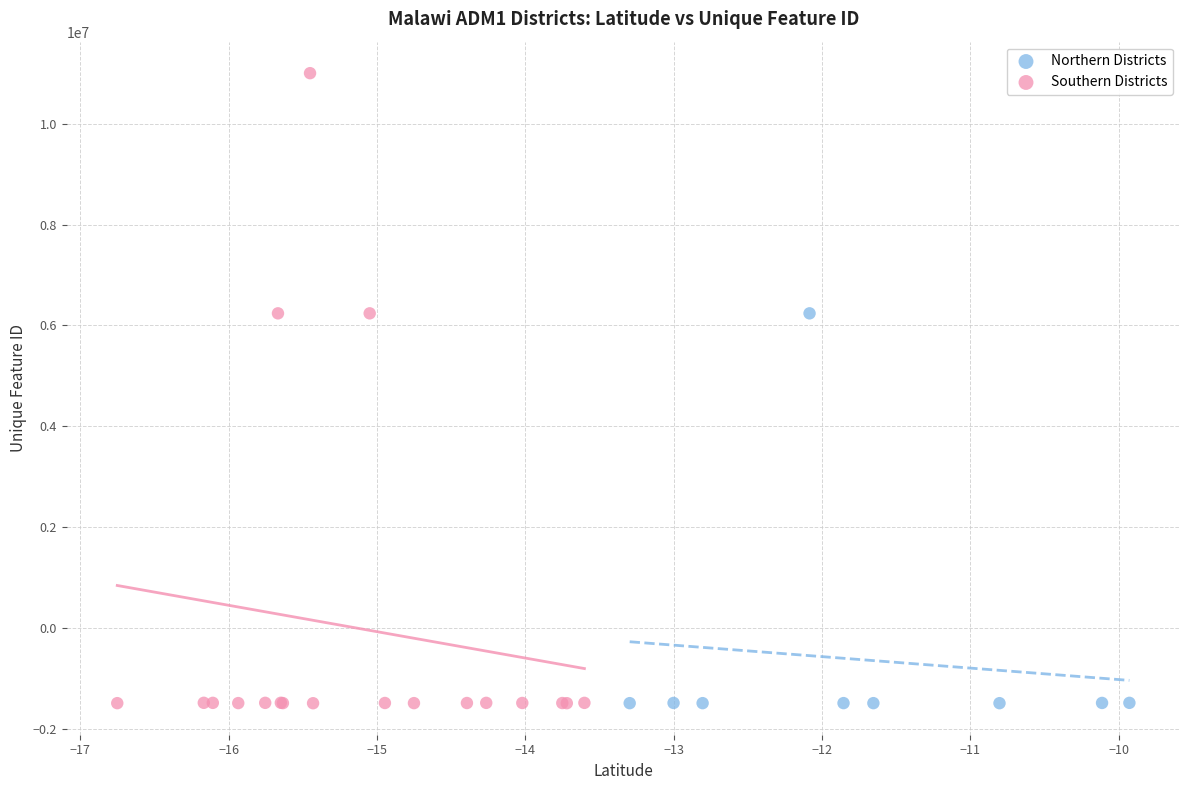

Which series contains the highest Y value?

Southern Districts